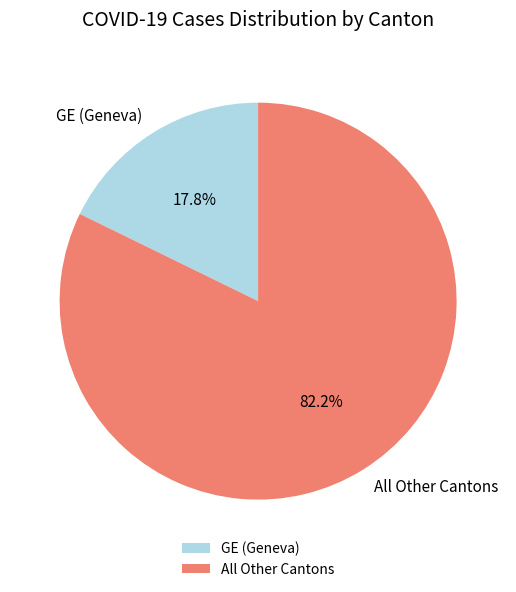

What is the largest slice in the pie chart?

All Other Cantons